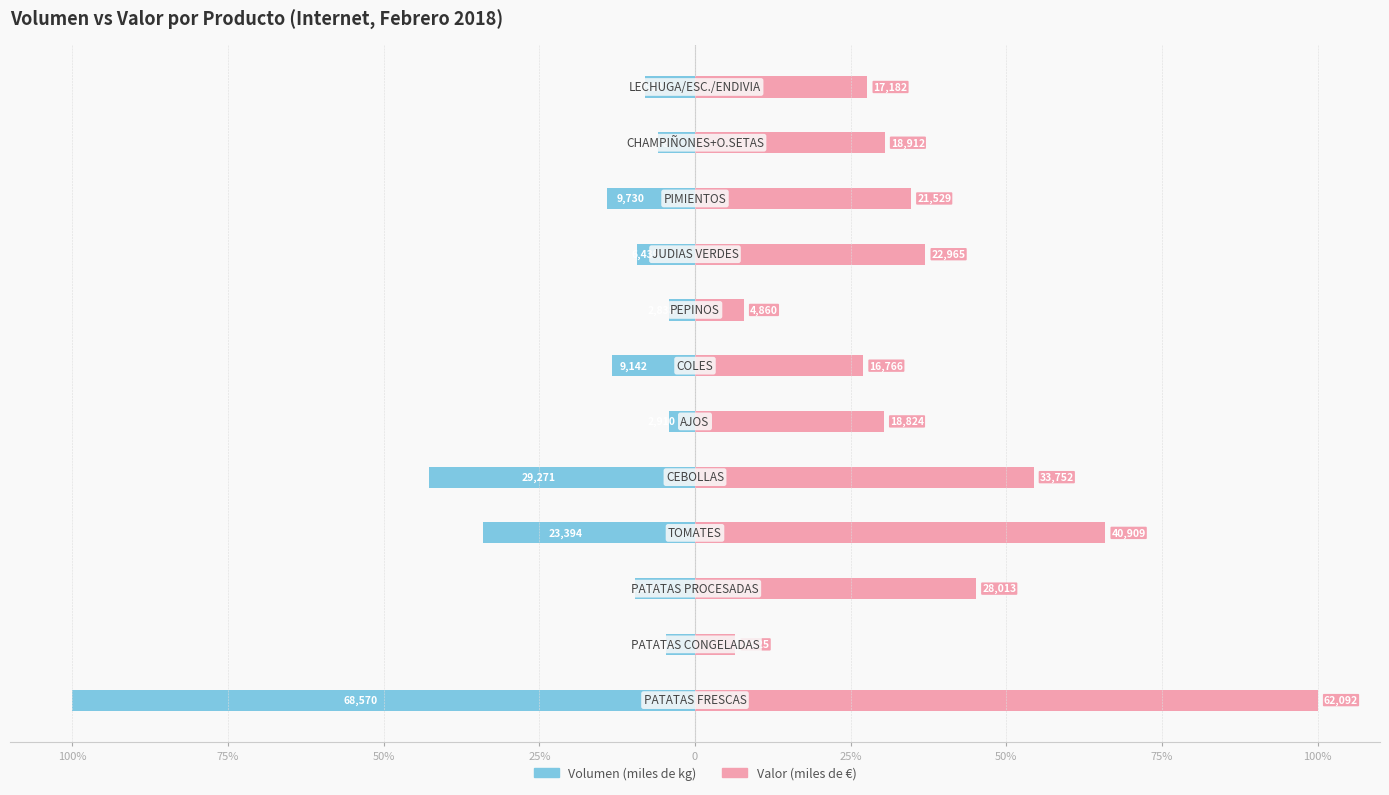

What is the total value across all series at 25%?

31.8